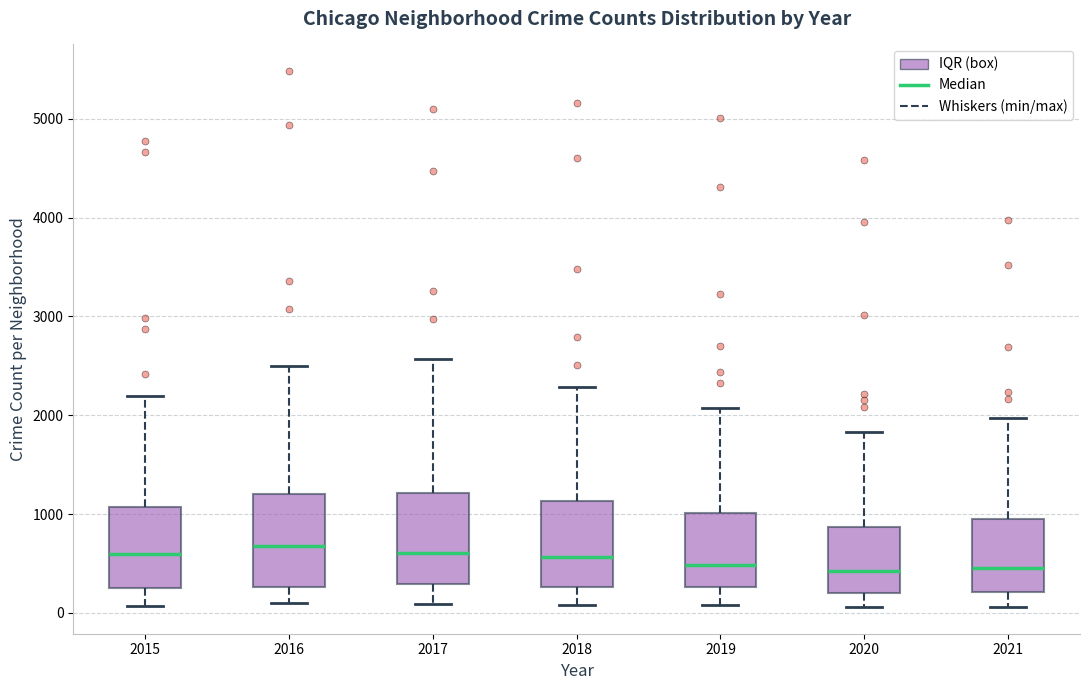

Reading left to right, read every box against the y-axis: the position of its median line, the range the box covers, and the ends of its whiskers. The values are not printed on the chart, so give them approximately, as read against the axis.

2015: median 600, box 300 to 1100, whiskers 100 to 2200
2016: median 700, box 300 to 1200, whiskers 100 to 2500
2017: median 600, box 300 to 1200, whiskers 100 to 2600
2018: median 600, box 300 to 1100, whiskers 100 to 2300
2019: median 500, box 300 to 1000, whiskers 100 to 2100
2020: median 400, box 200 to 900, whiskers 100 to 1800
2021: median 500, box 200 to 1000, whiskers 100 to 2000